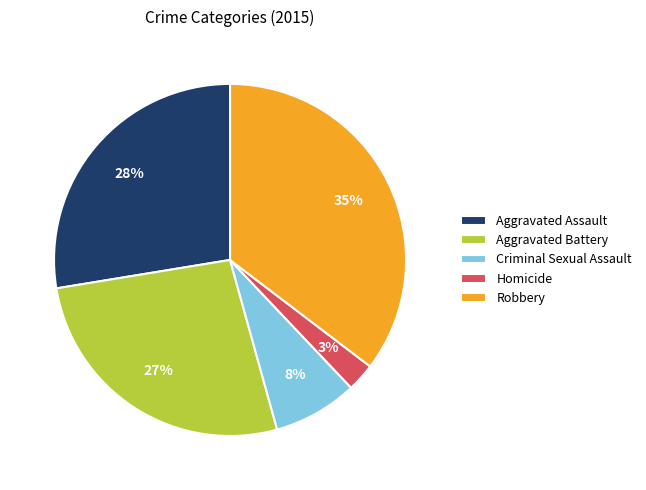

The Aggravated Battery slice represents 35% of the pie. True or false?

False